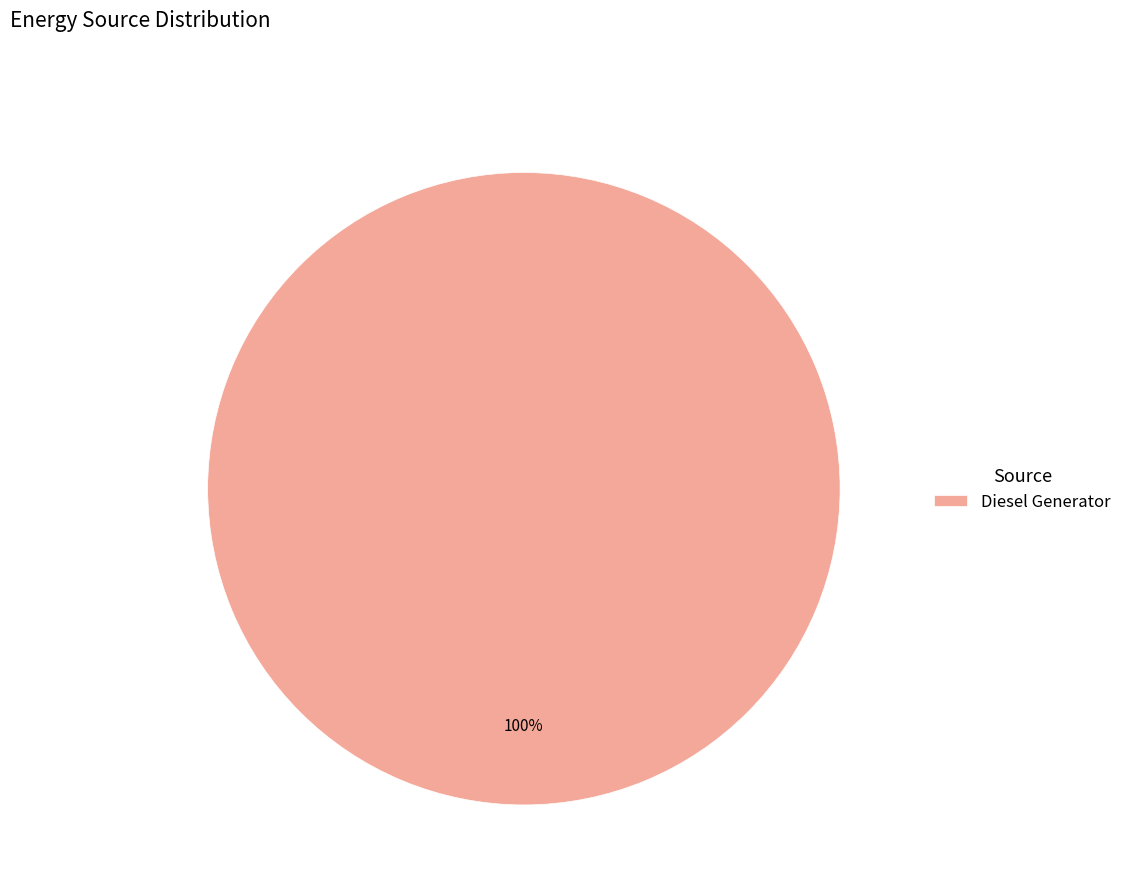

True or false: Diesel Generator accounts for 100% of the total.

True